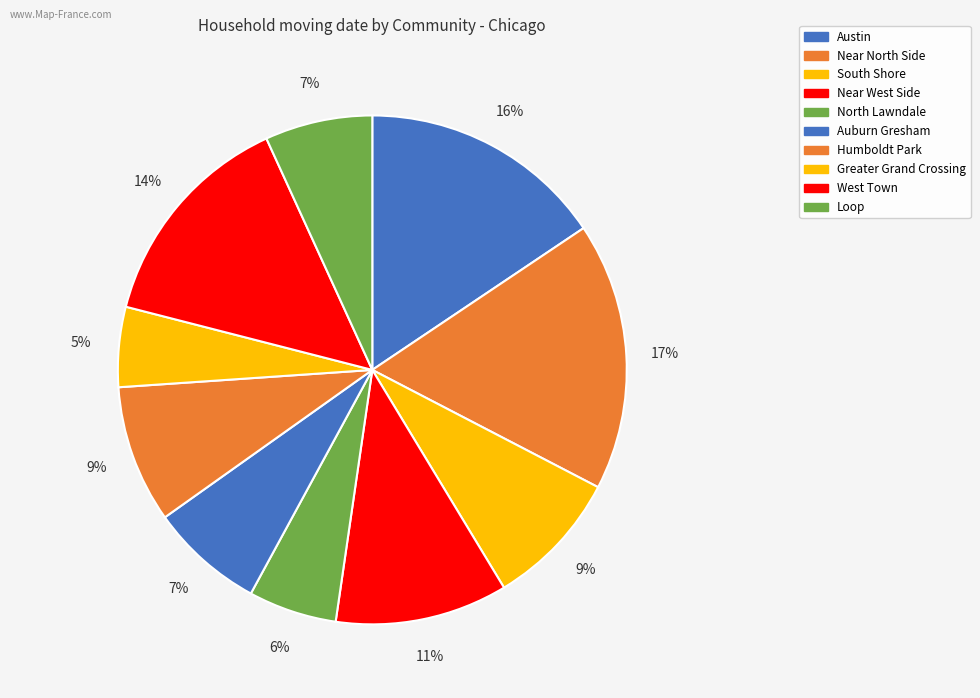

How many slices are in this pie chart?

10